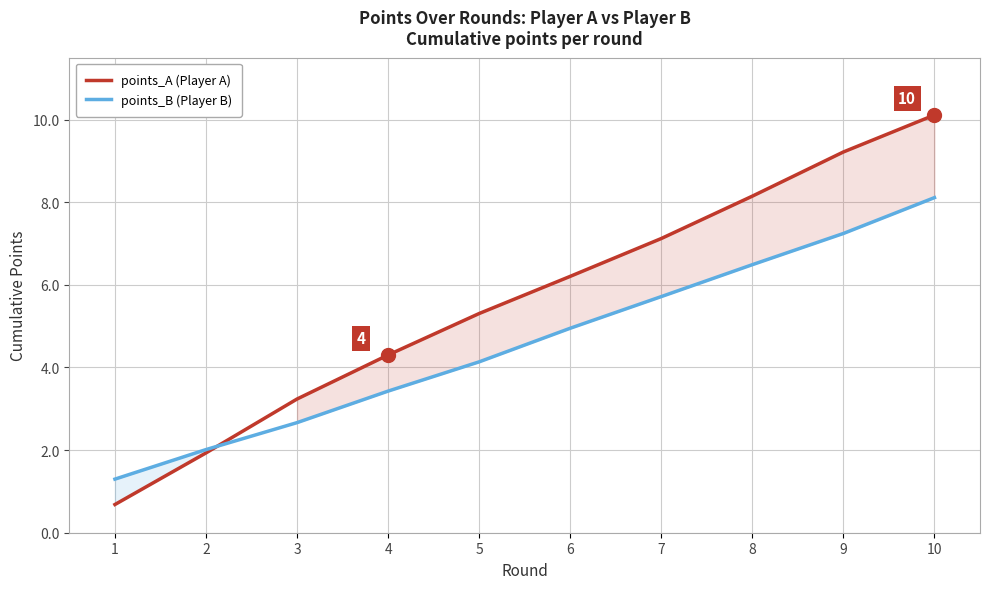

At which label does points_B (Player B) reach its peak?

10